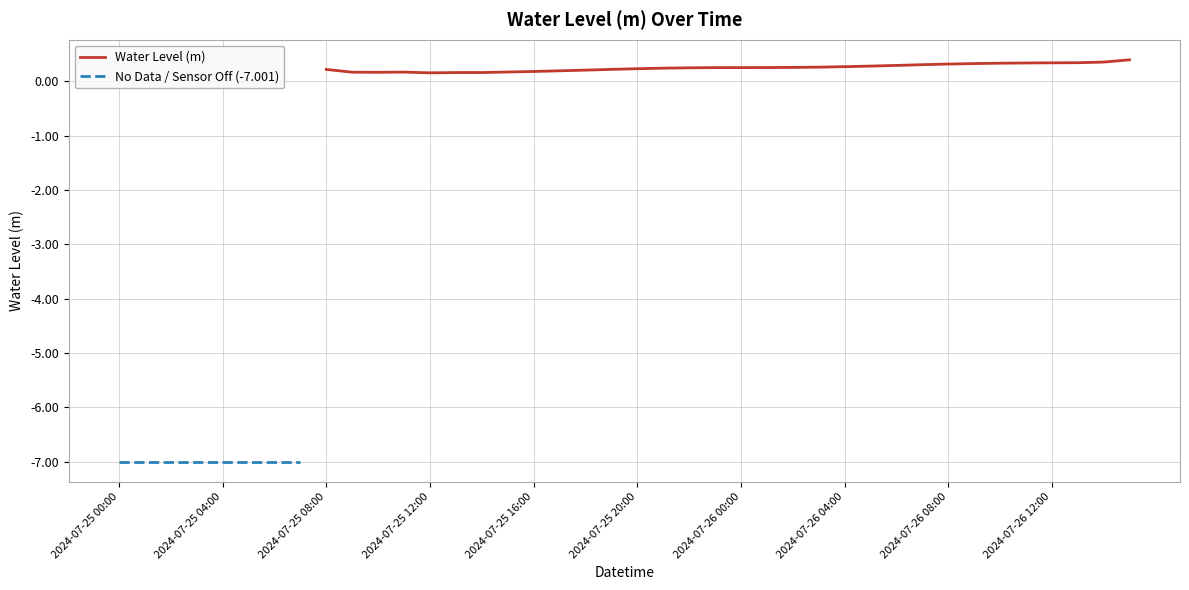

What is the difference between the maximum and minimum values?

7.4